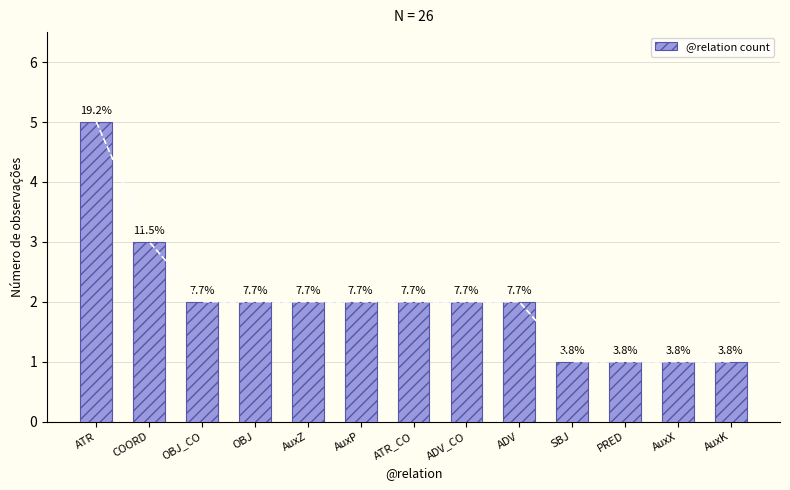

Count the values in the range 1 to 2.

11